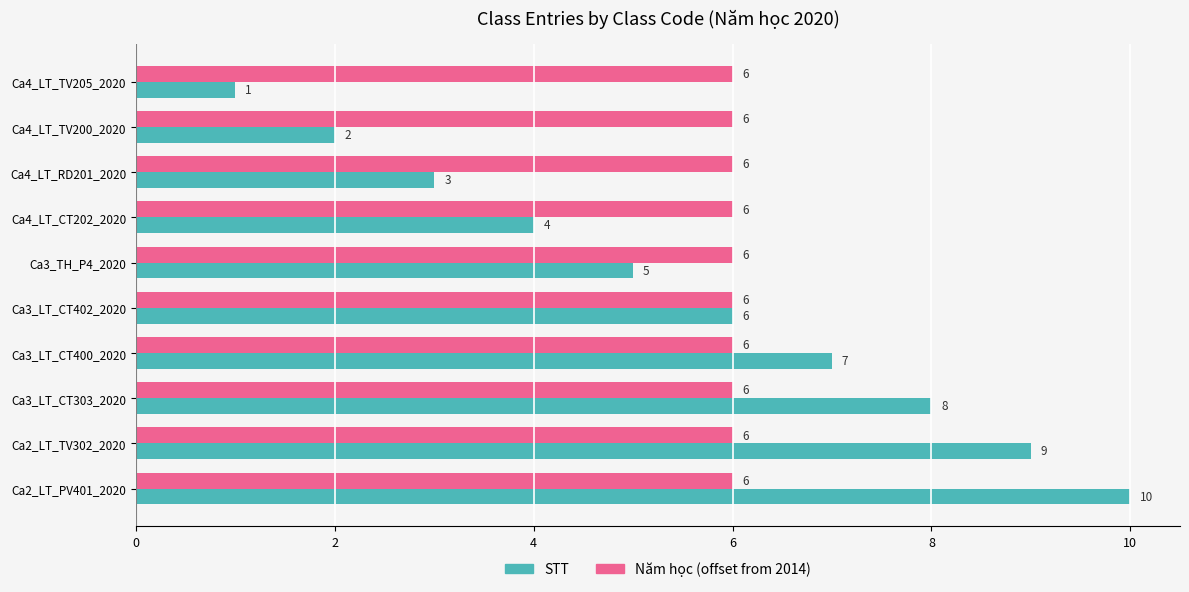

At which category is the sum across all series the highest?

Ca2_LT_PV401_2020